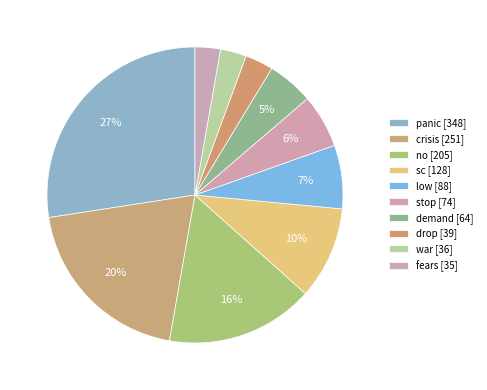

How many segments does this pie chart have?

10